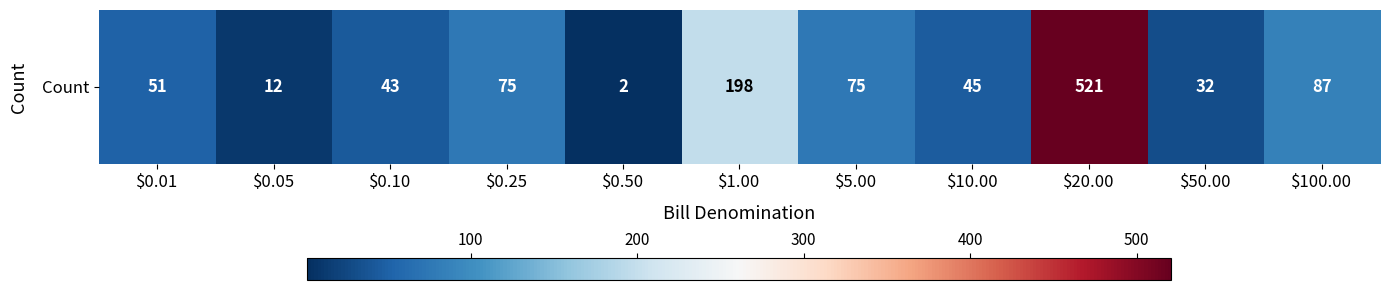

Count the number of categories in the chart.

11